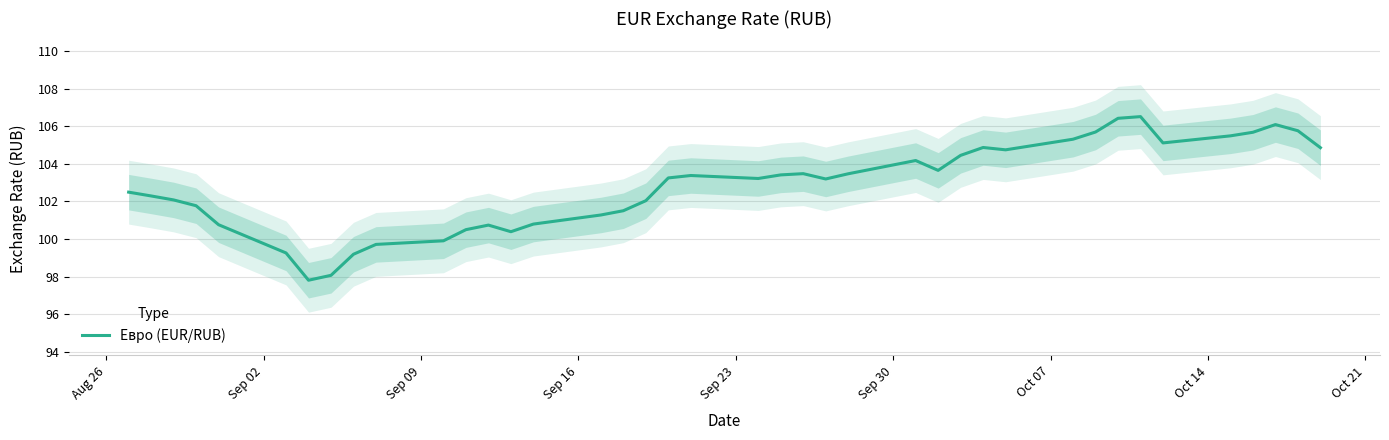

How many lines are shown in the chart?

1